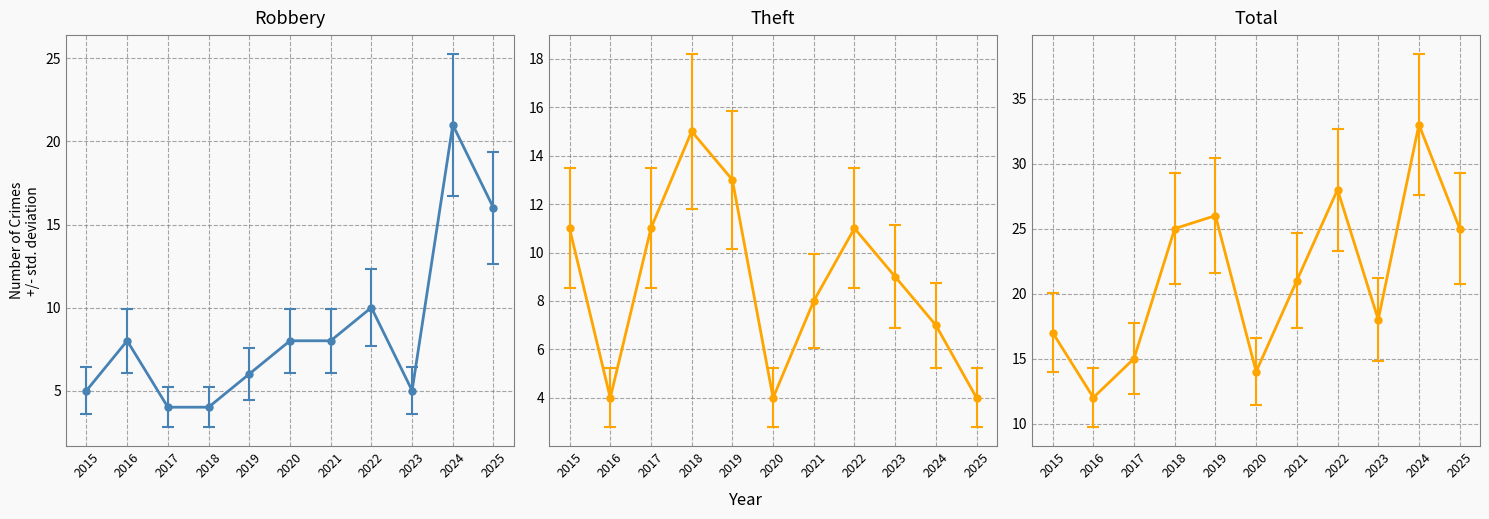

Which series changed the most between 2017 and 2019?

Total